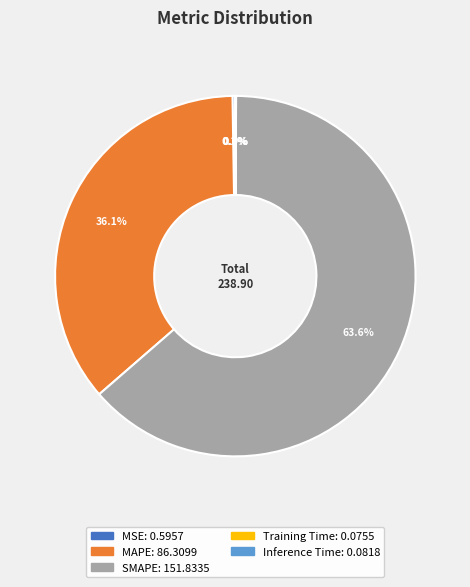

Which category has the biggest portion of the pie?

SMAPE